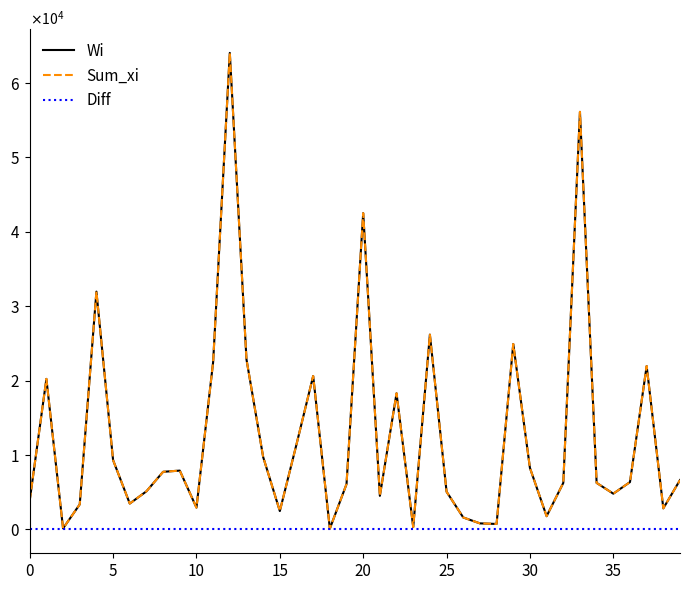

True or false: Wi and Diff intersect in this chart.

False